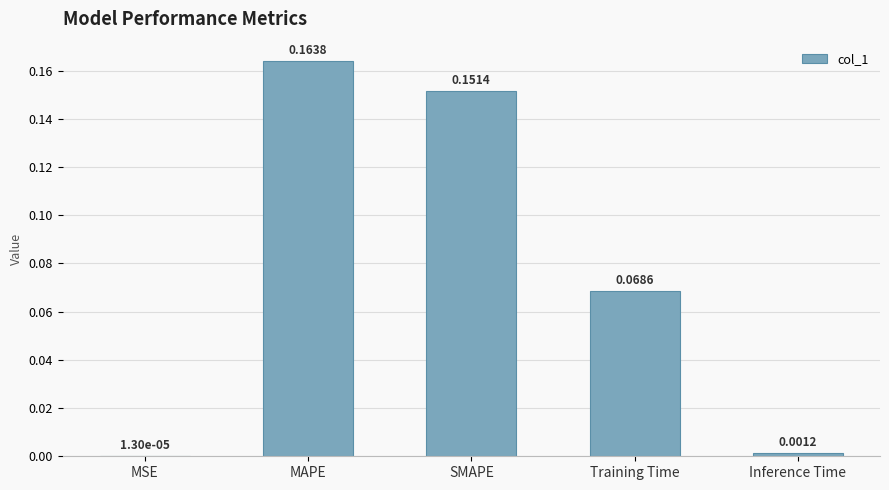

Where is the data nearest to the value 0?

MSE